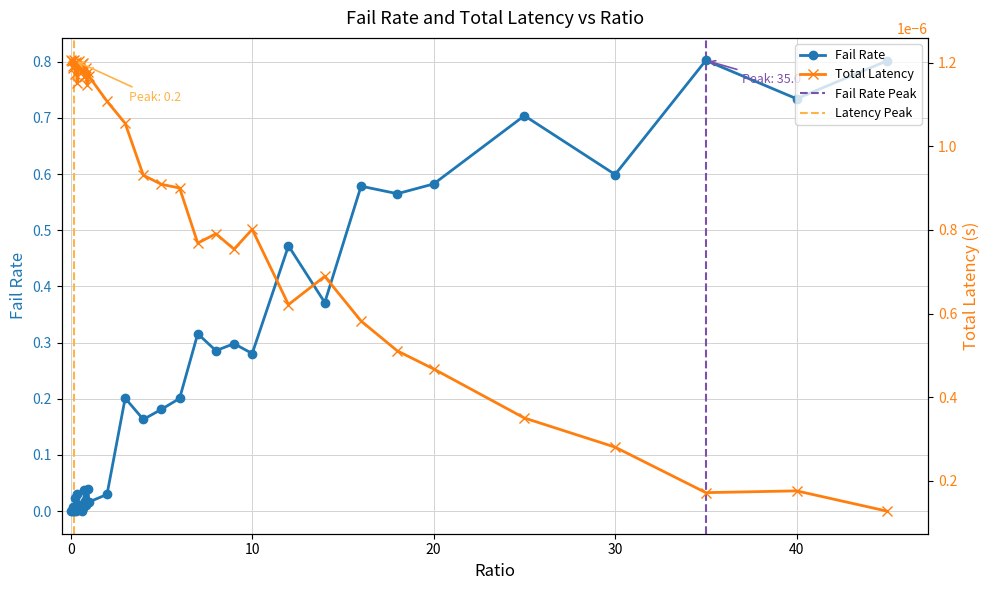

Where is the first local maximum for failRate?

0.15